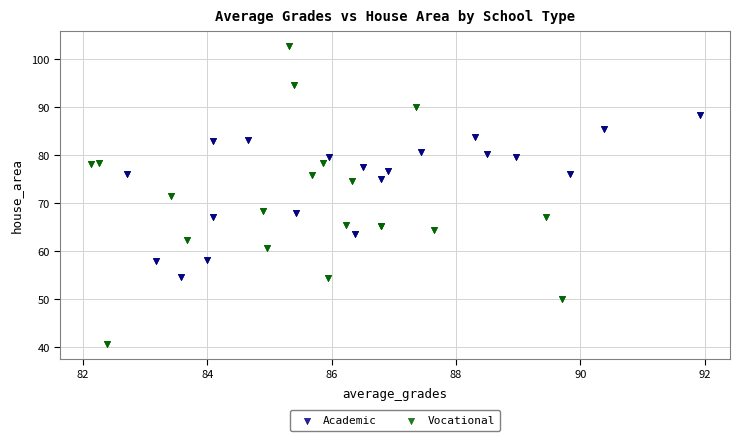

Which series has the largest Y range (max minus min)?

Vocational